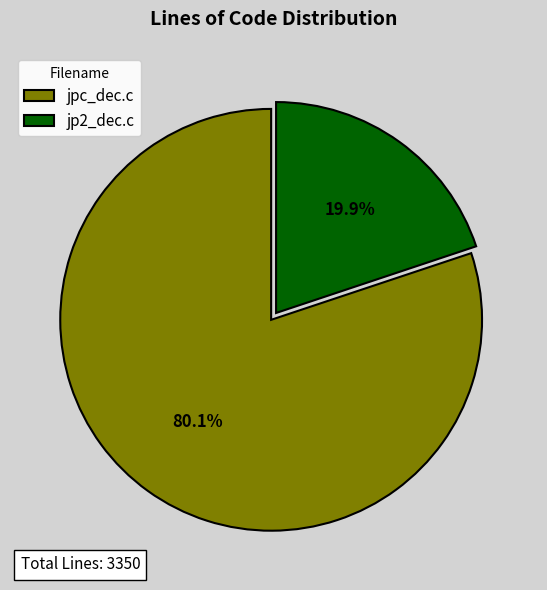

Is there a majority slice in this chart?

Yes